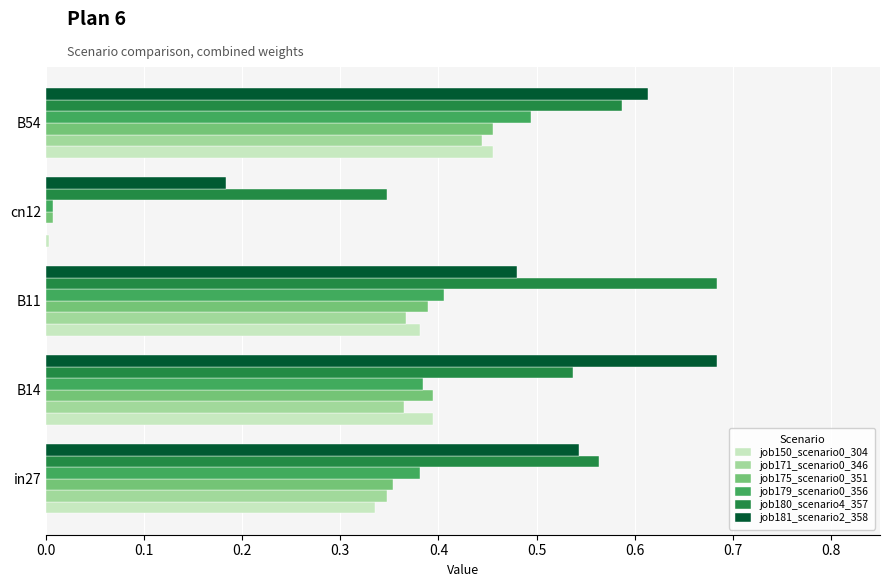

Which category has the highest value in the job171_scenario0_346 series?

B54